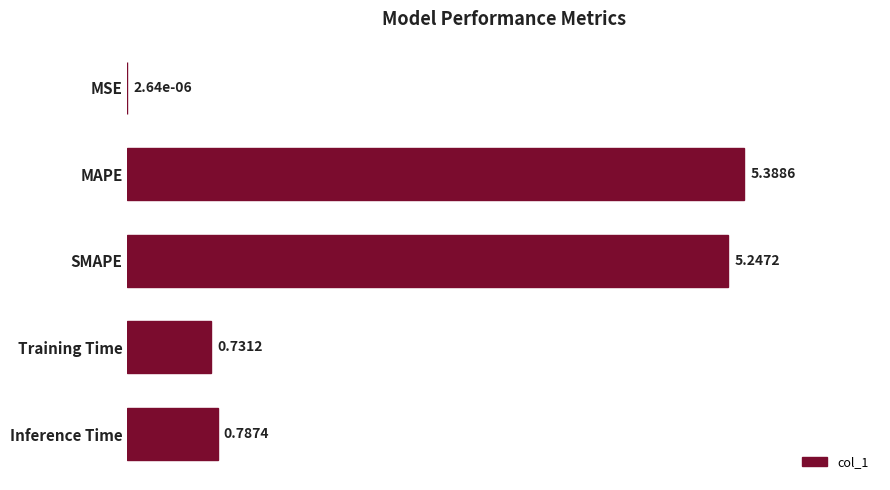

Where is the data nearest to the value 2?

Inference Time